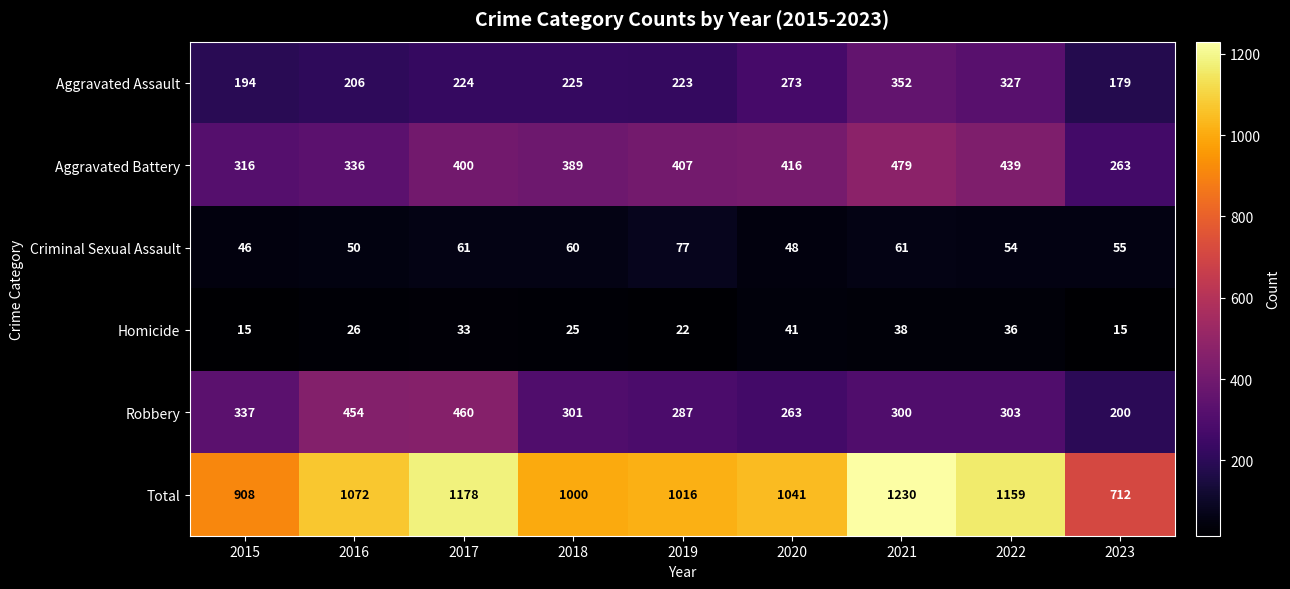

At how many categories does at least one series exceed 366?

9